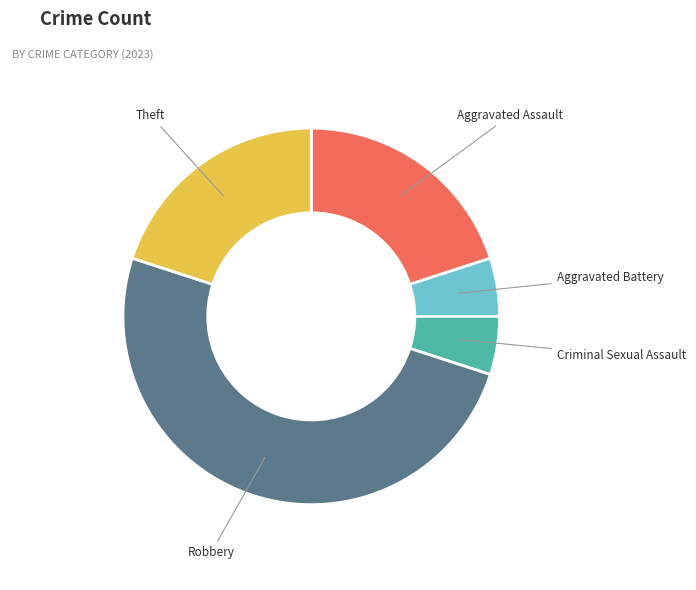

Does Criminal Sexual Assault represent more than half of the total?

No